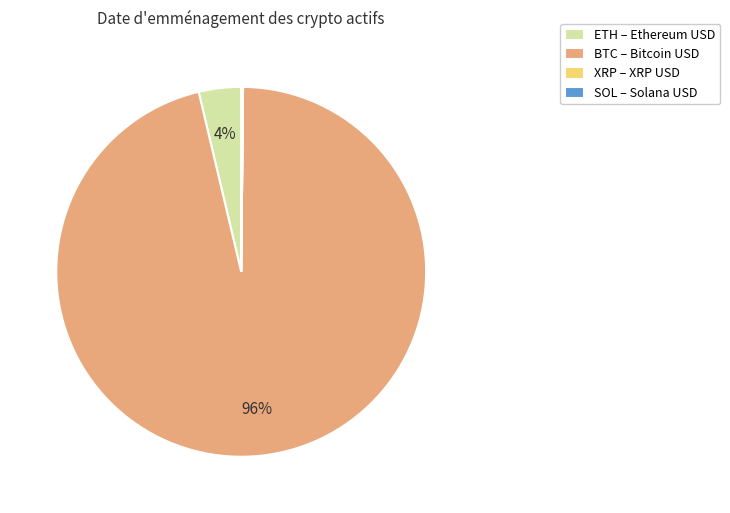

To the nearest percent, what percentage of the pie is ETH – Ethereum USD?

4%